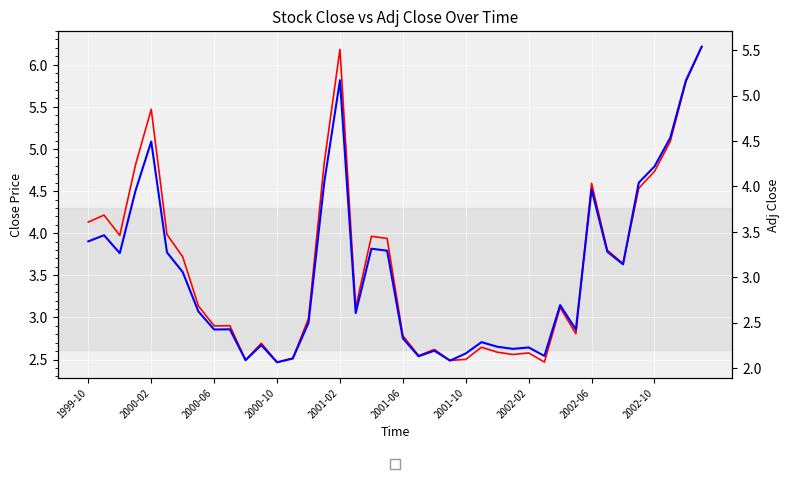

Where is the first local maximum for Close?

2000-02